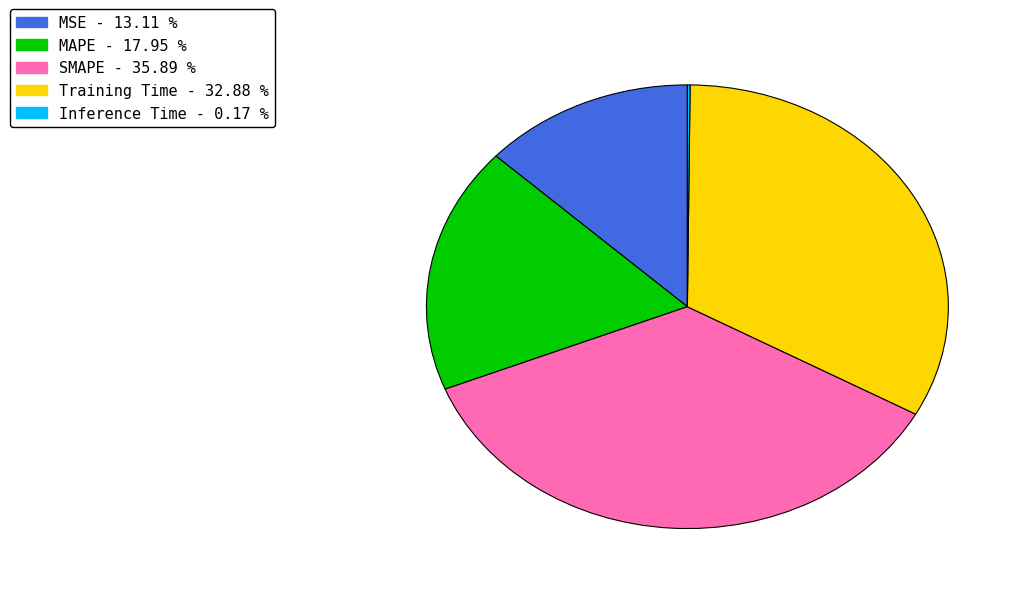

What is the ratio of the value at MSE to the value at SMAPE?

0.4